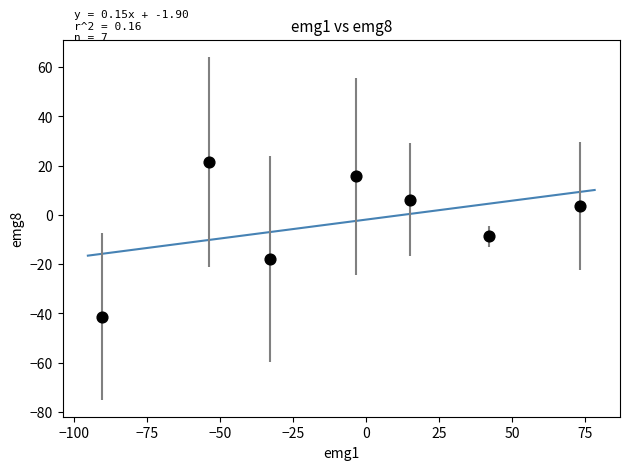

What is the range of X values (max minus min)?

163.5